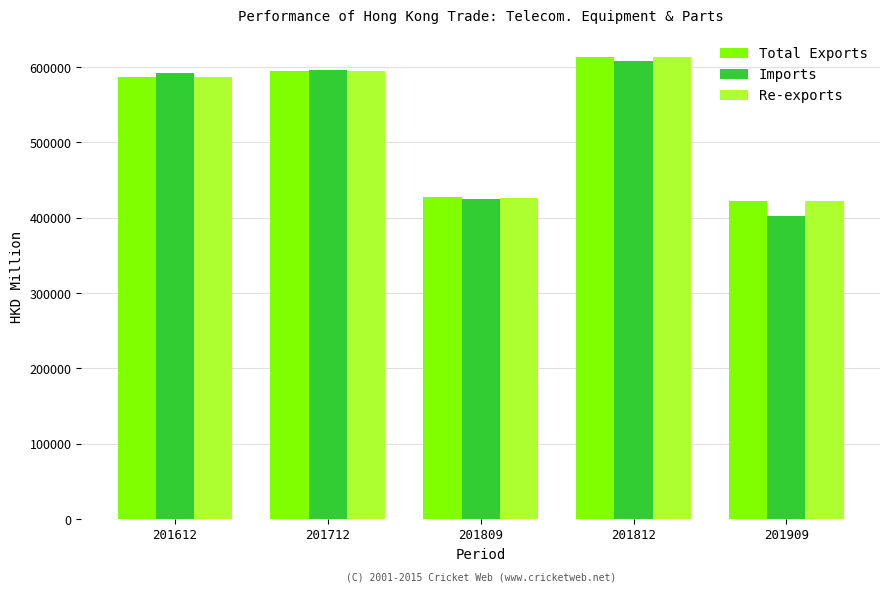

What is the difference between the highest and lowest values at 201909?

20347.7